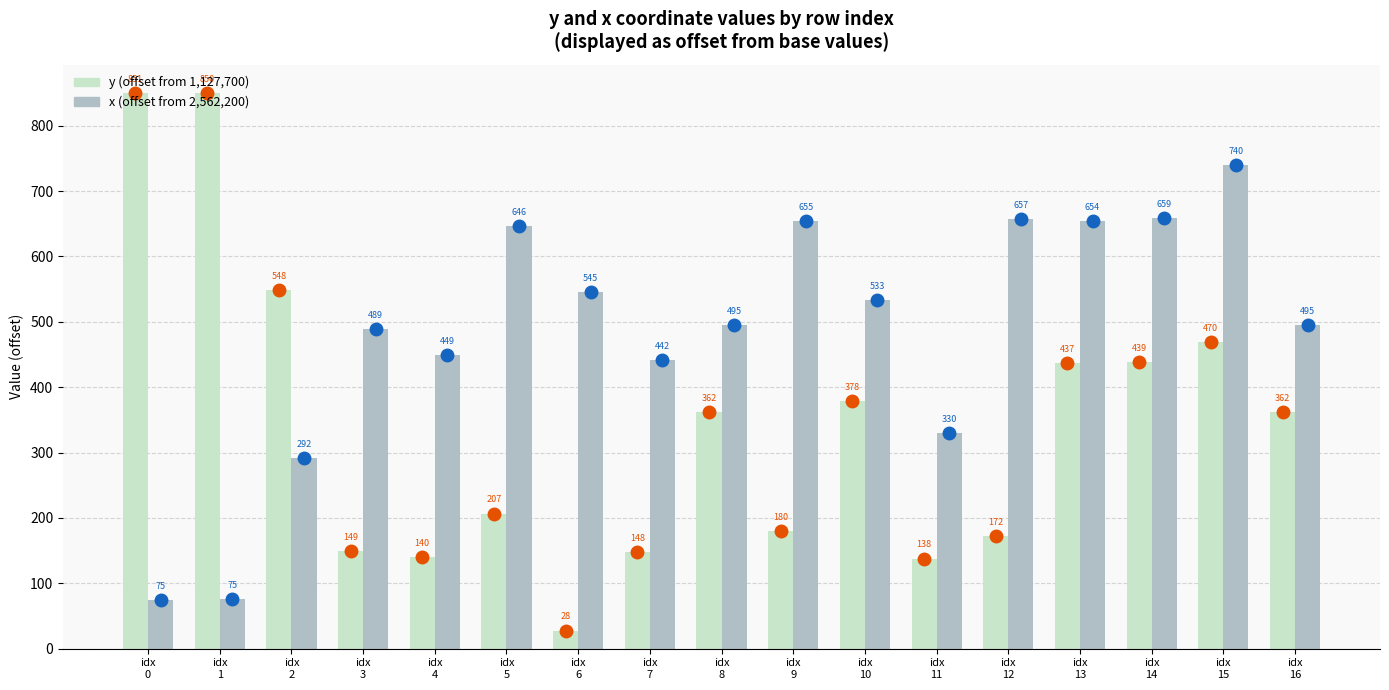

What is the greatest value displayed?

850.7